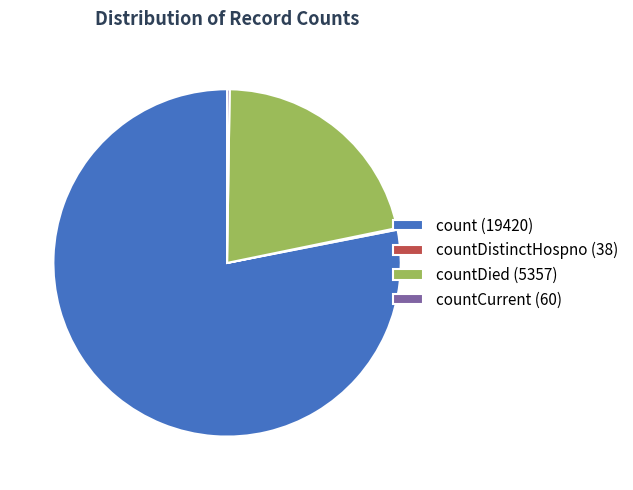

True or false: count (19420) accounts for 69% of the total.

False